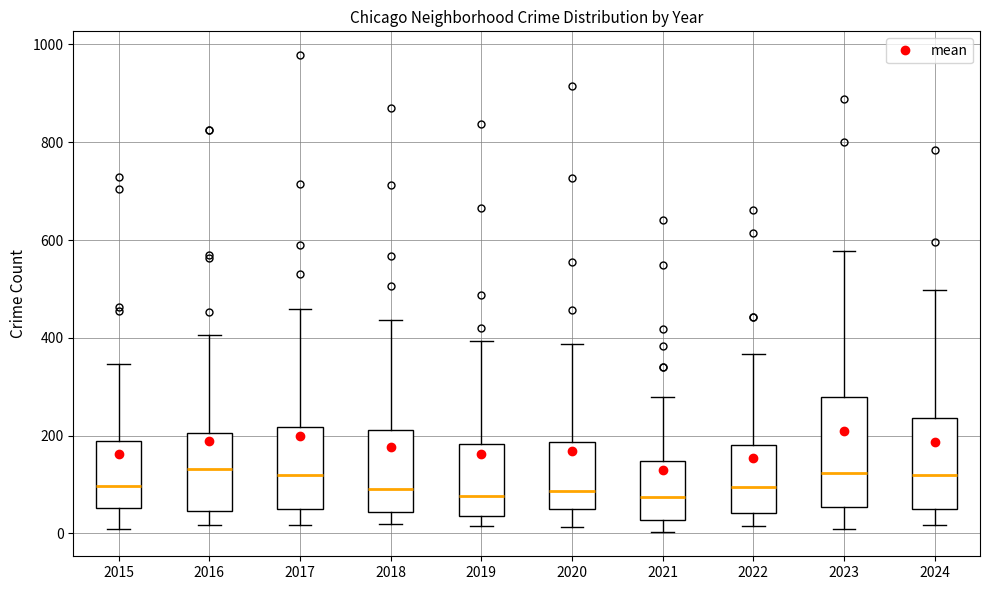

Reading left to right, read every box against the y-axis: the position of its median line, the range the box covers, and the ends of its whiskers. The values are not printed on the chart, so give them approximately, as read against the axis.

2015: median 100, box 60 to 180, whiskers 0 to 340
2016: median 140, box 40 to 200, whiskers 20 to 400
2017: median 120, box 40 to 220, whiskers 20 to 460
2018: median 100, box 40 to 220, whiskers 20 to 440
2019: median 80, box 40 to 180, whiskers 20 to 400
2020: median 80, box 40 to 180, whiskers 20 to 380
2021: median 80, box 20 to 140, whiskers 0 to 280
2022: median 100, box 40 to 180, whiskers 20 to 360
2023: median 120, box 60 to 280, whiskers 20 to 580
2024: median 120, box 40 to 240, whiskers 20 to 500